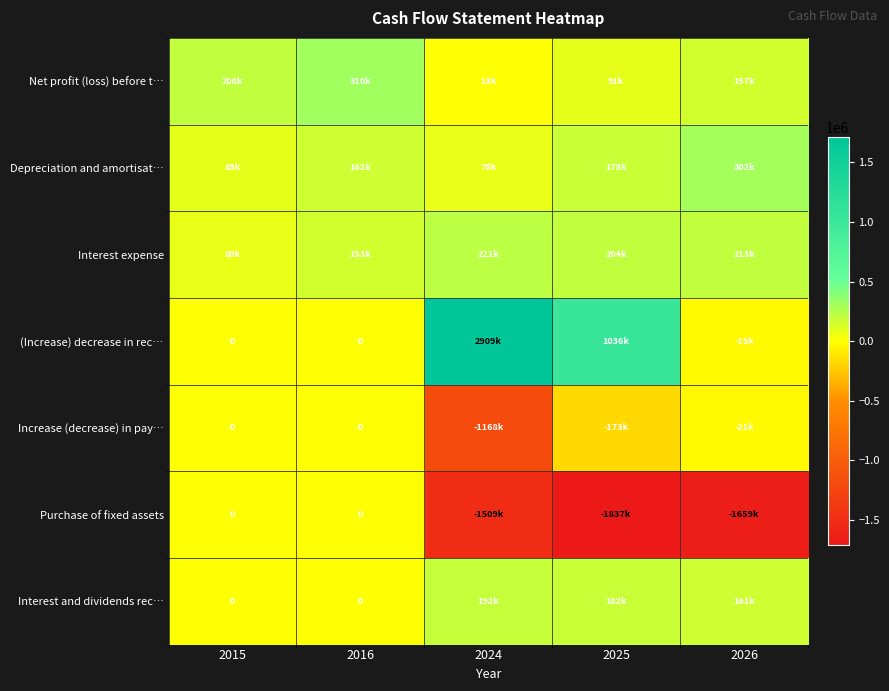

What is the sum of the Increase (decrease) in pay… values at 2015 and 2024?

-1167676.4